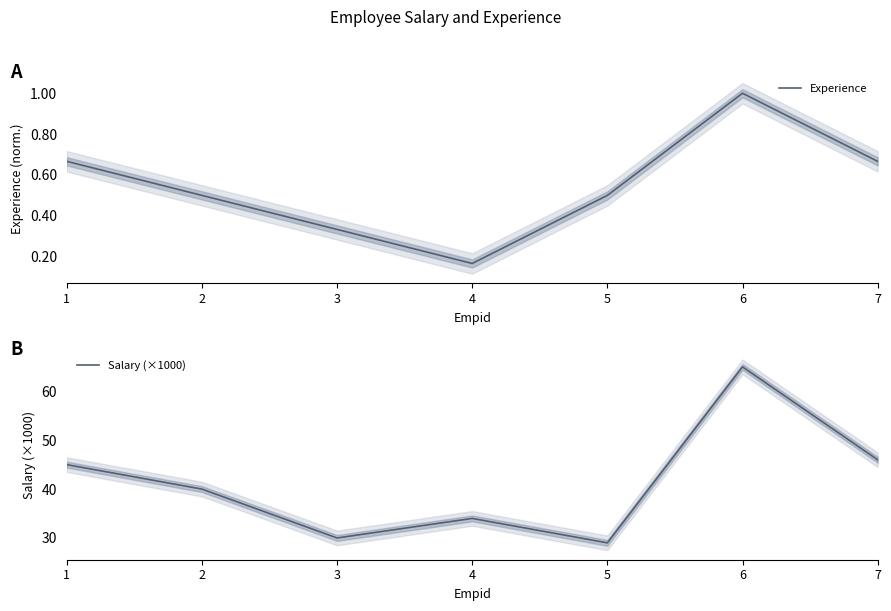

Reading left to right, transcribe all the data shown in this chart.

Experience: 1=0.7	2=0.5	3=0.3	4=0.2	5=0.5	6=1.0	7=0.7
Salary (×1000): 1=45.0	2=40.0	3=30.0	4=34.0	5=29.0	6=65.0	7=46.0